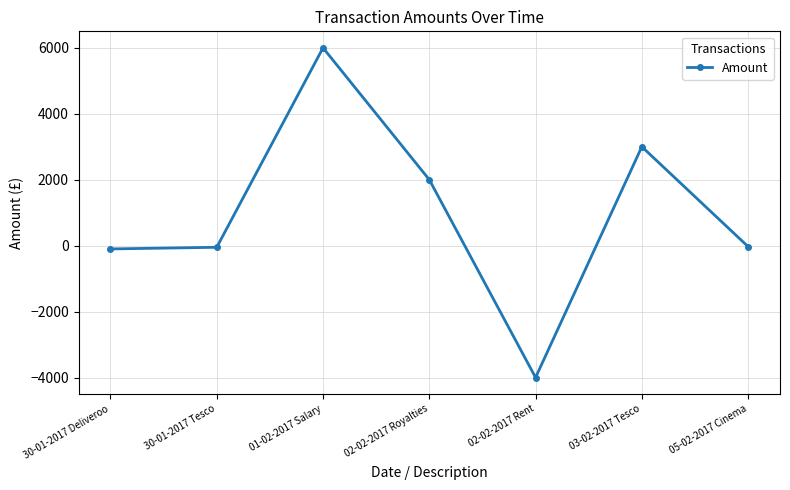

The chart shows a value of -4000 at 02-02-2017 Rent. True or false?

True